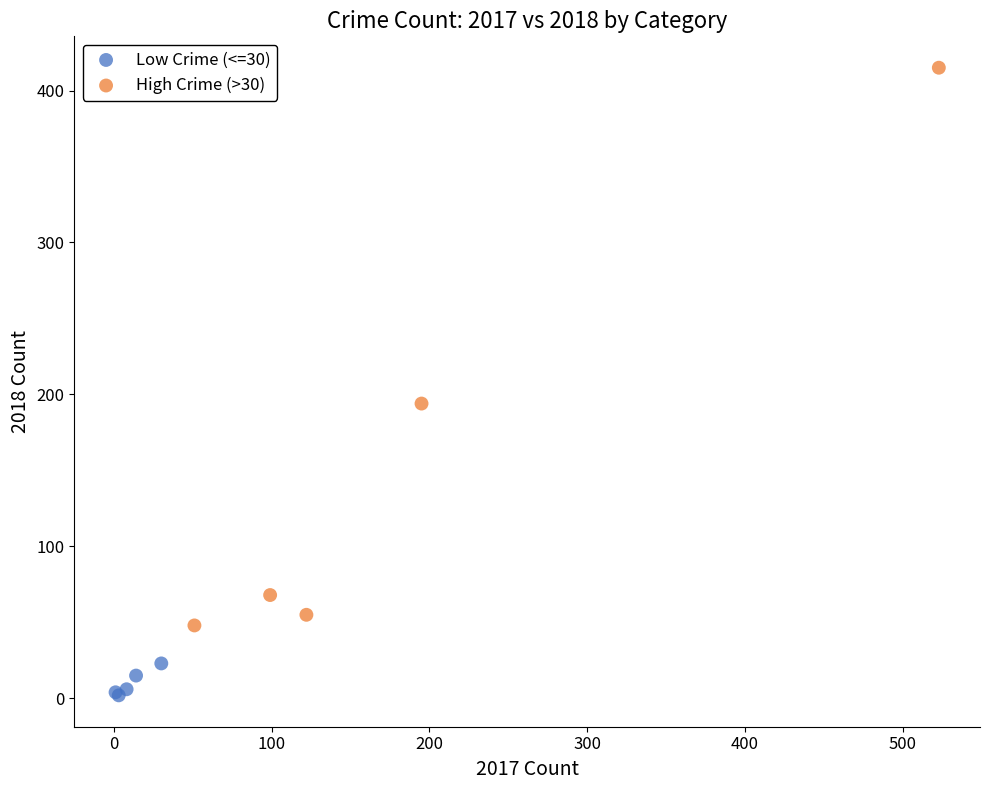

What are all the series names shown in the legend?

Low Crime (<=30), High Crime (>30)